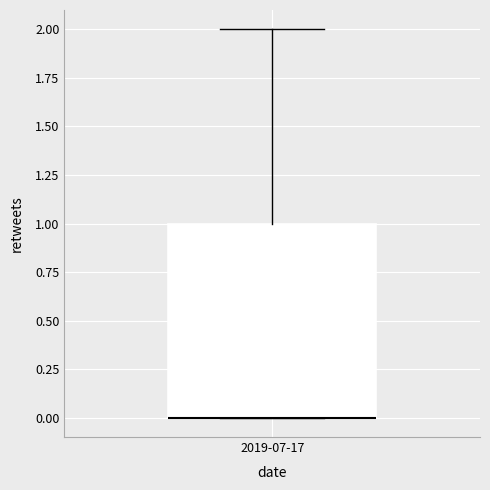

Where does the upper whisker of the box for 2019-07-17 end on the y-axis? The values are not printed on the chart, so give them approximately, as read against the axis.

2